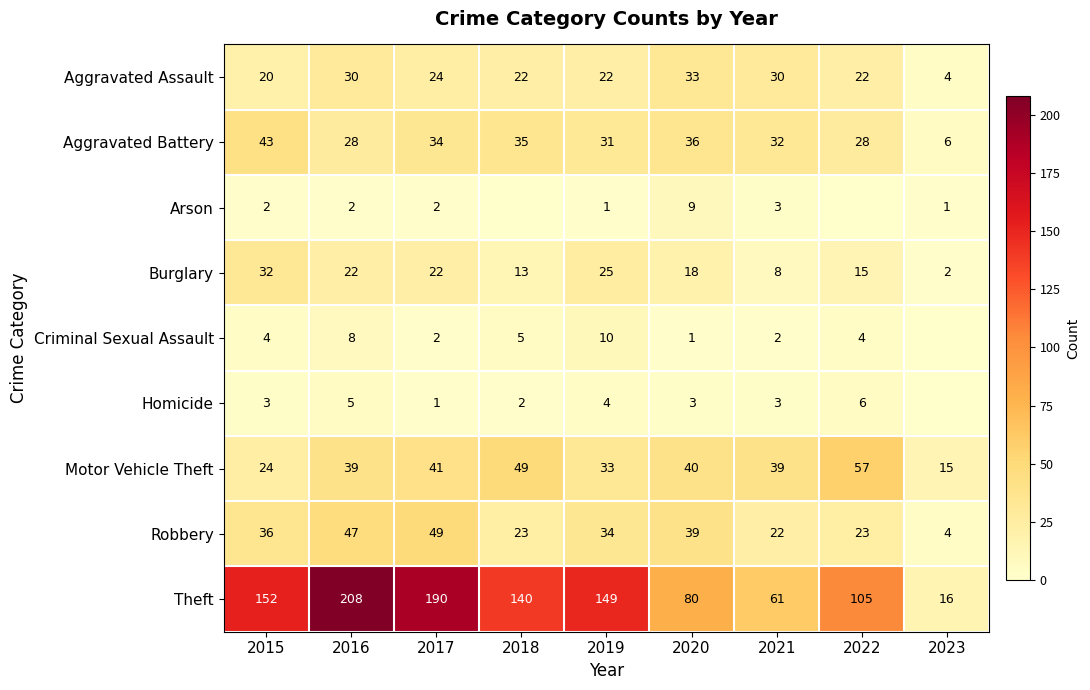

What is the approximate value of Aggravated Battery at 2016?

28